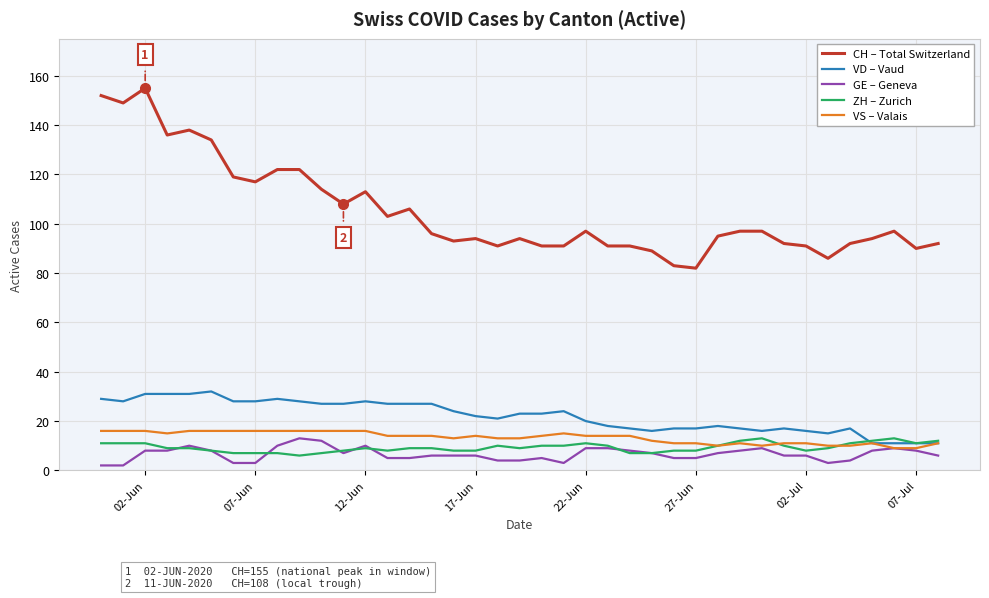

What is the greatest value displayed?

155